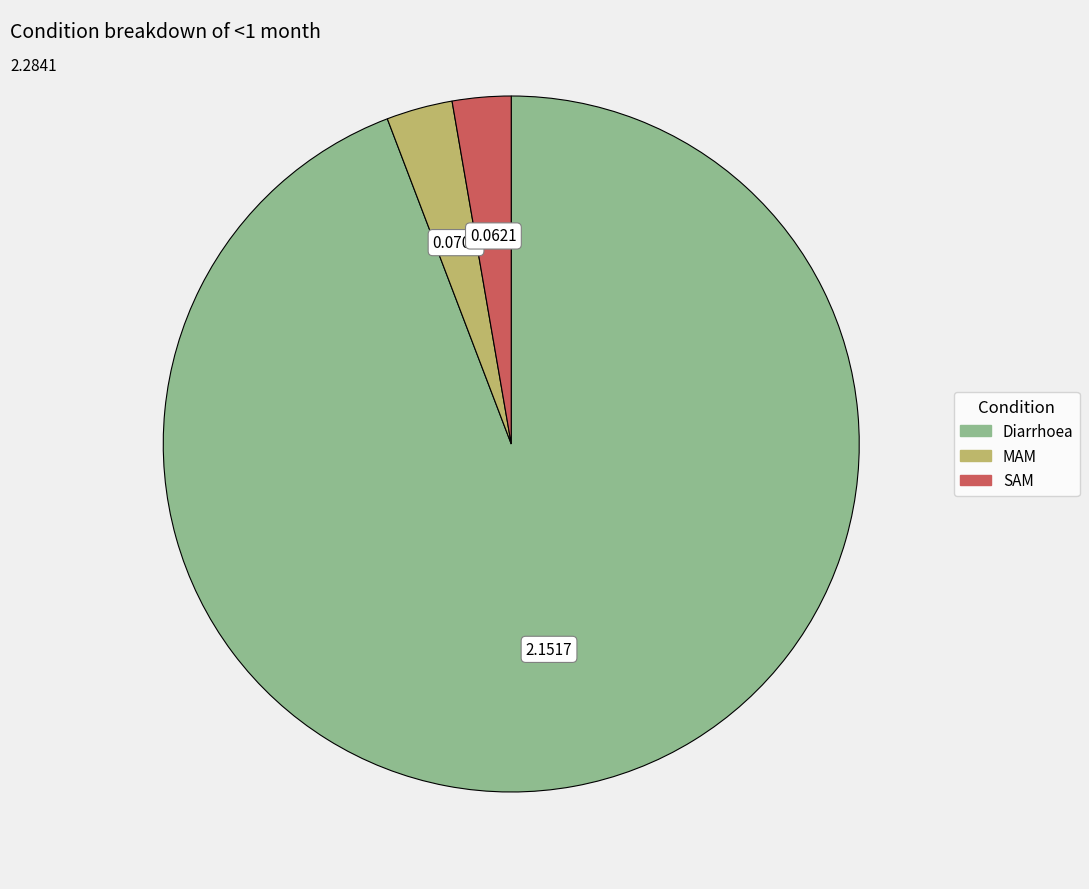

Does any single category account for the majority?

Yes